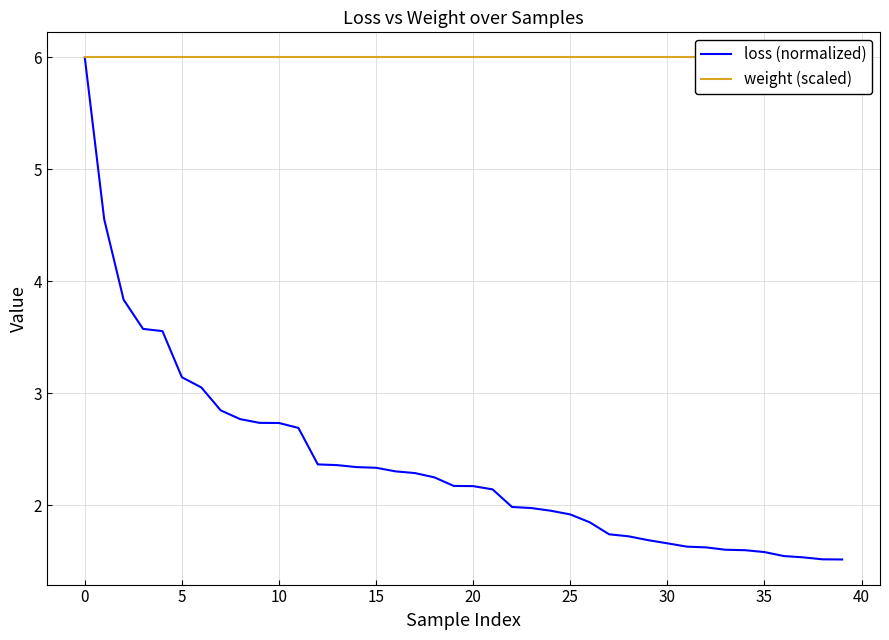

What is the spread (max minus min) of values at 13?

3.6